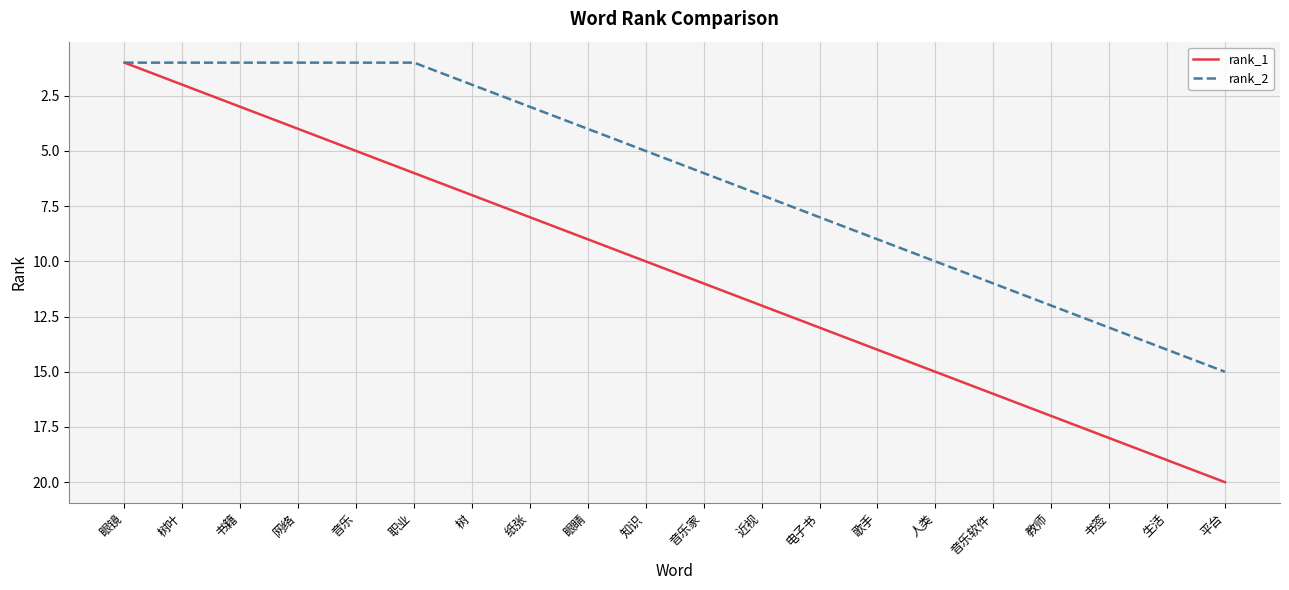

What is the smallest value displayed?

1